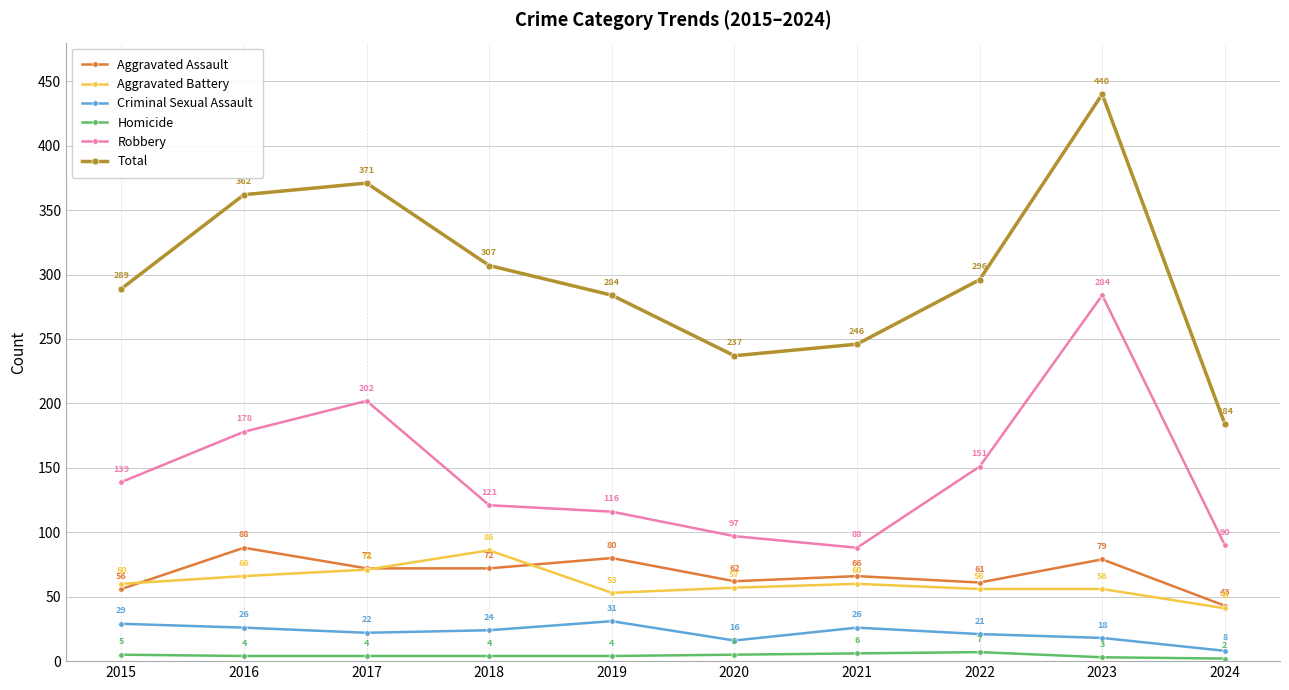

What is the value of the Aggravated Assault point at the 2nd from the left?

88